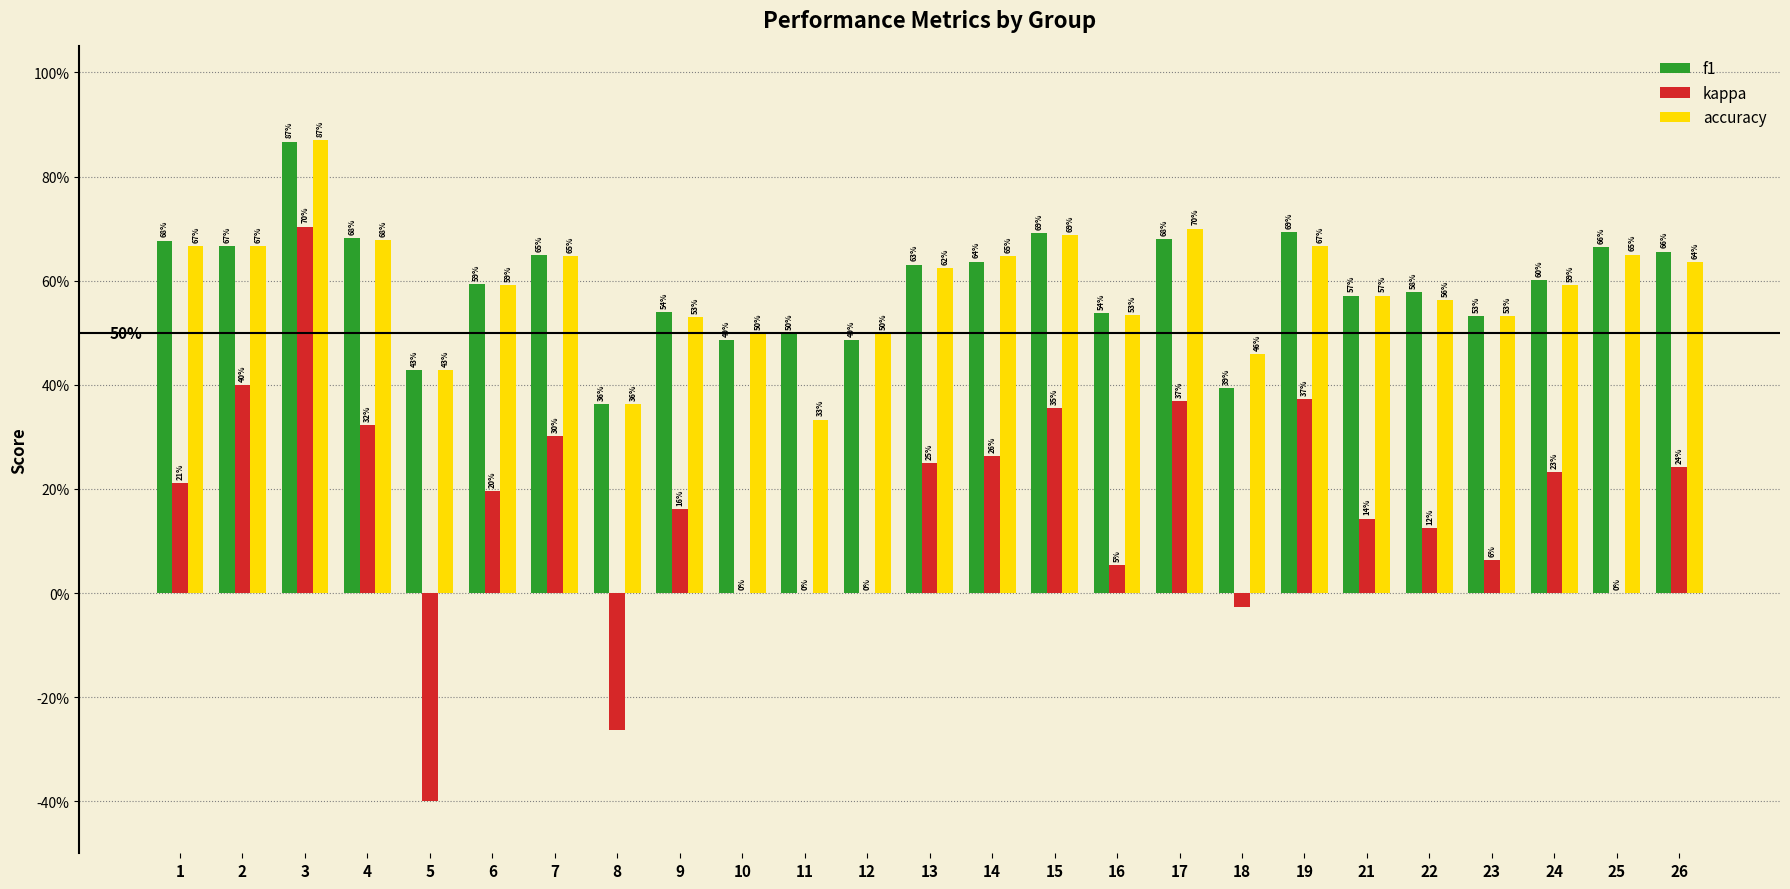

Between 13 and 25, which is larger?

25